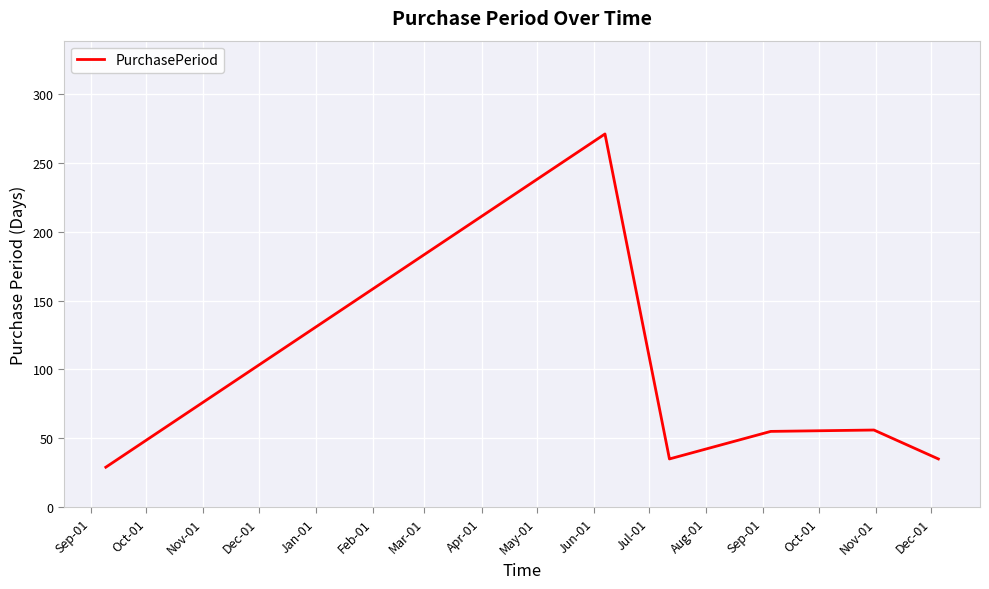

What is the difference between the maximum and minimum values?

242